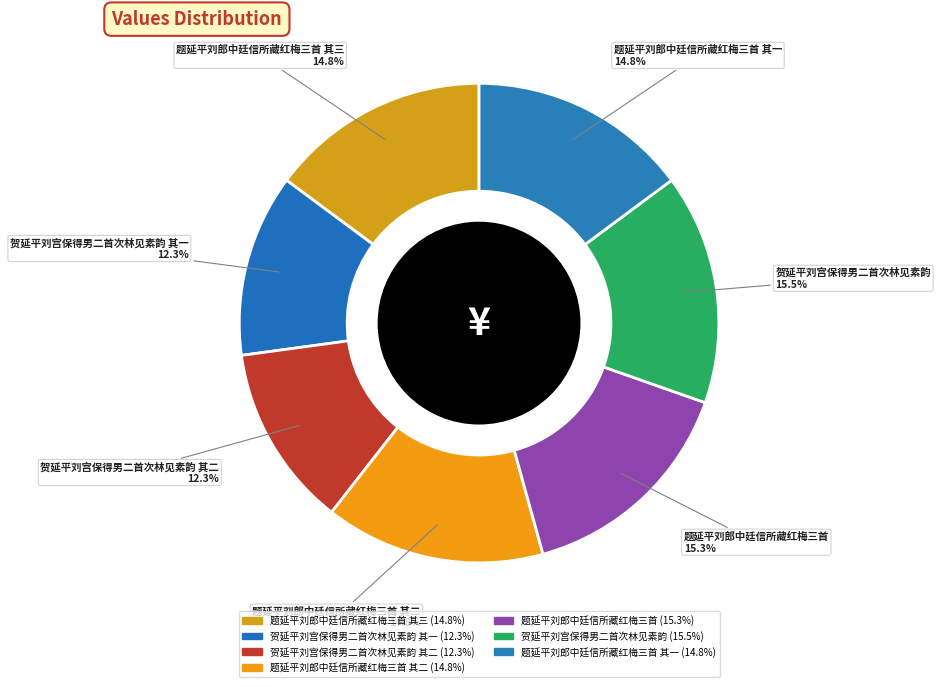

What is the largest slice in the pie chart?

贺延平刘宫保得男二首次林见素韵